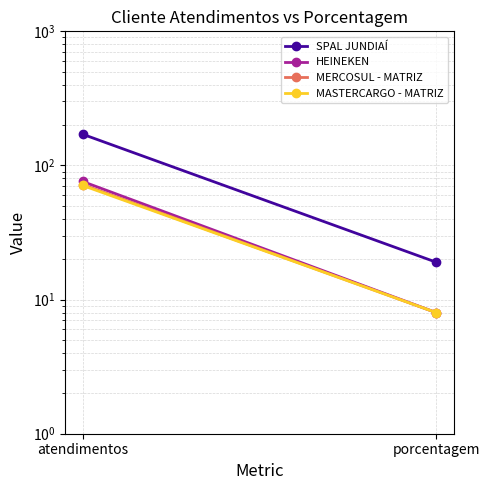

Is the value of MERCOSUL - MATRIZ at atendimentos greater than the value of SPAL JUNDIAÍ at atendimentos?

No